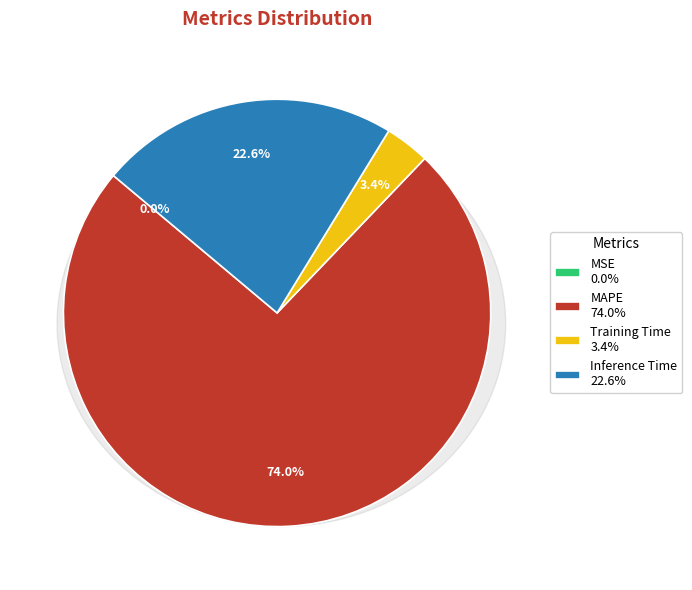

Count the number of slices in the pie.

4